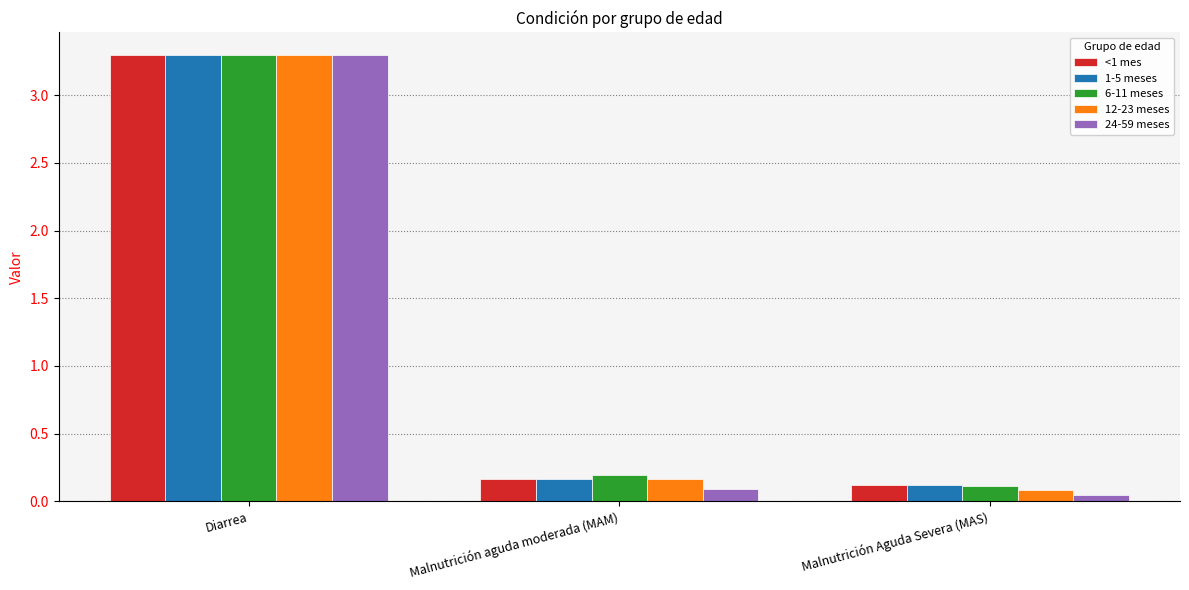

What position from the right is Malnutrición aguda moderada (MAM)?

2